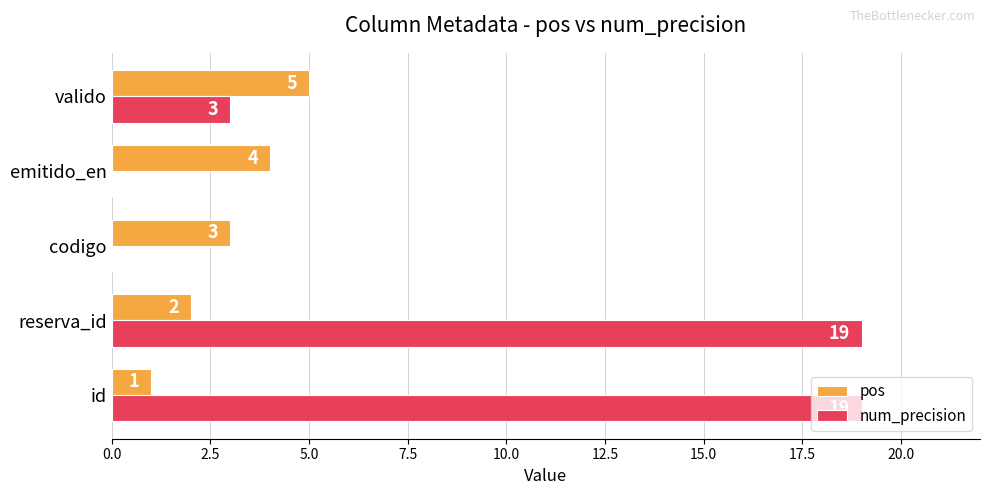

Which series has the largest total across all categories?

num_precision